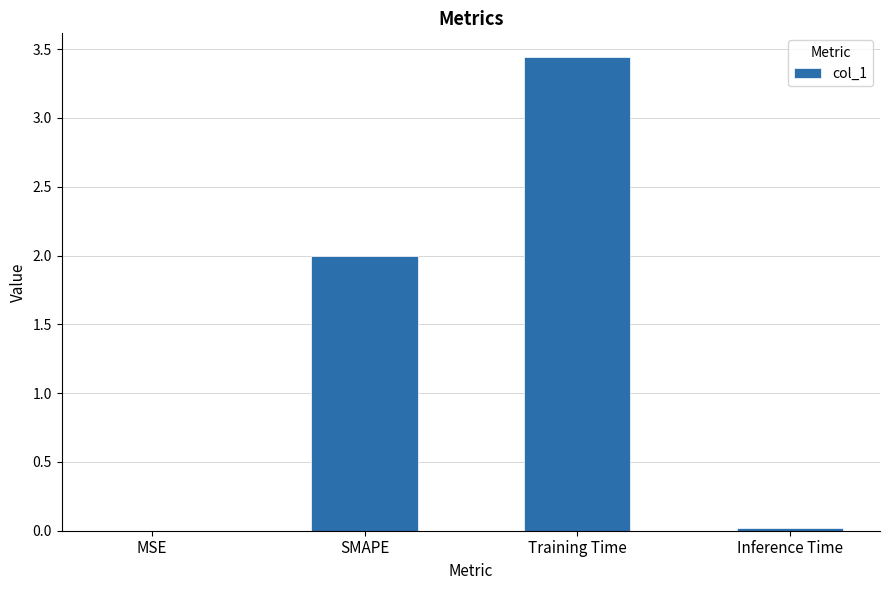

Read the value at SMAPE.

2.0